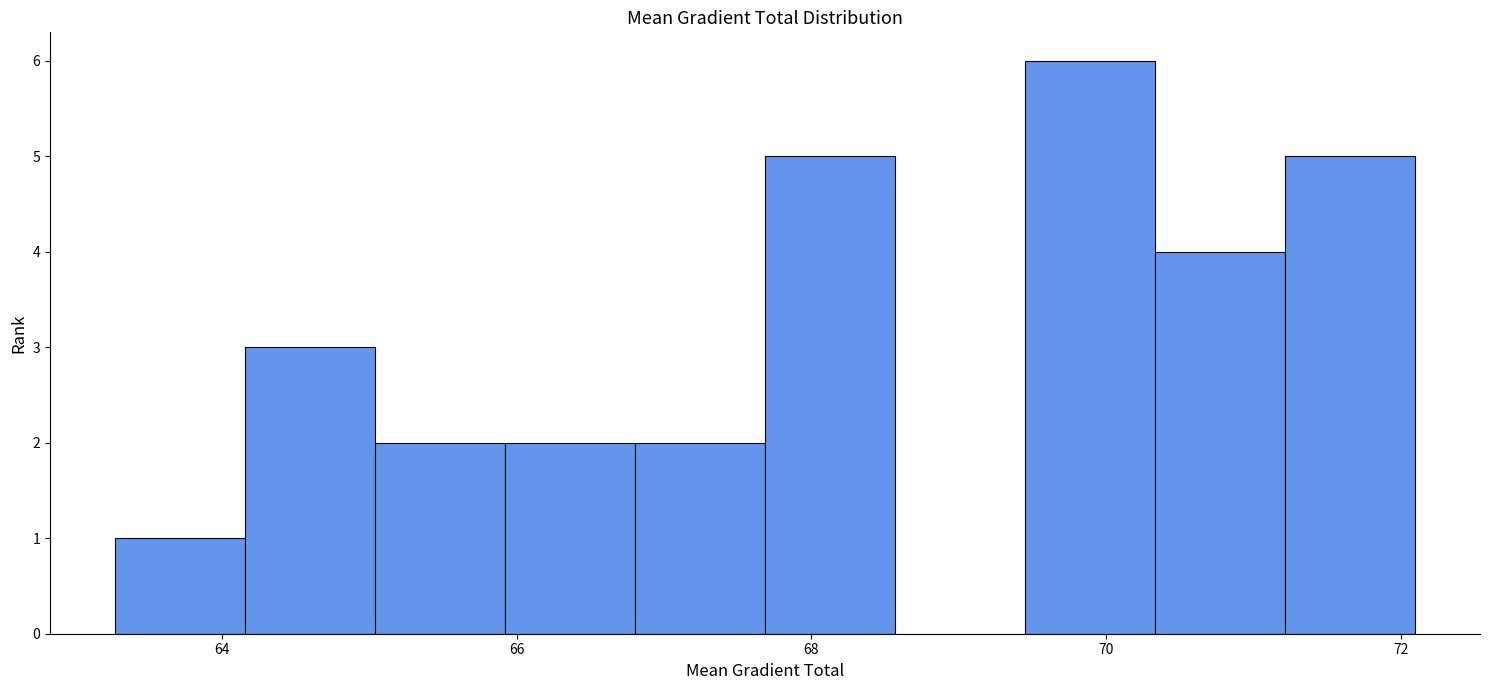

How tall is the bar that spans 65.0 to 66.0 on the x-axis? Neither the bar edges nor the heights are printed on the chart, so give them approximately, as read against the axes.

2